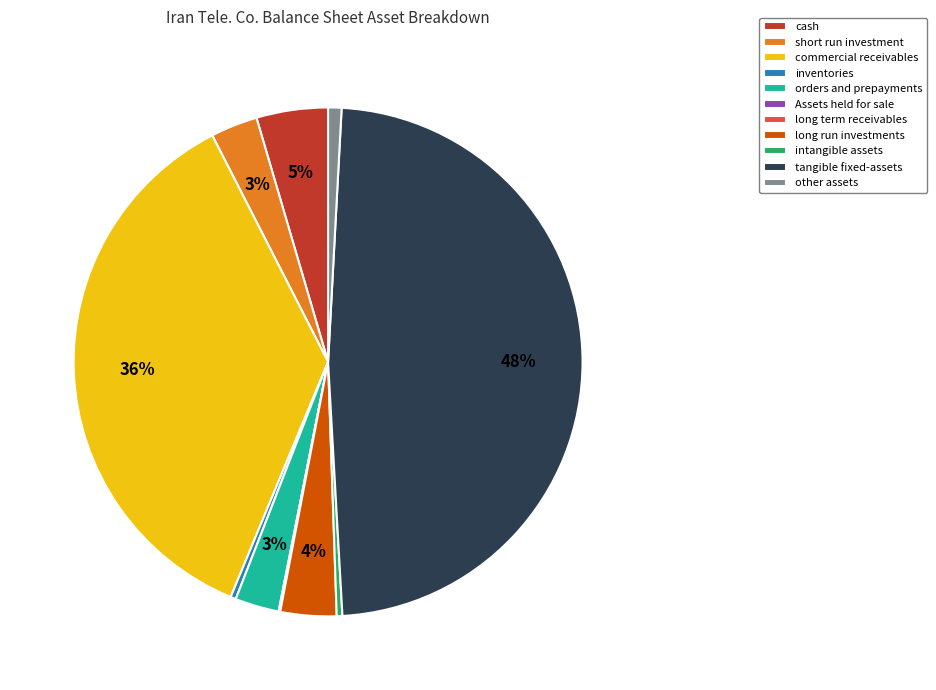

To the nearest percent, what portion does tangible fixed-assets represent?

48%